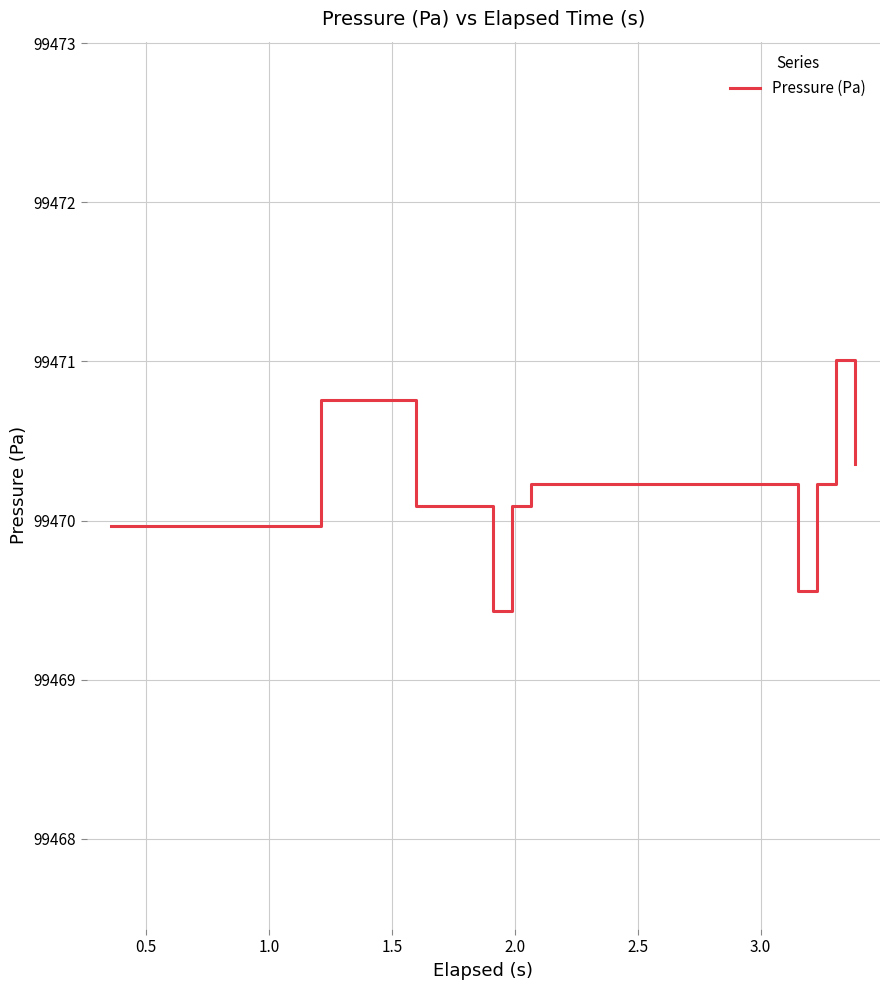

What is the difference between the maximum and minimum values?

1.6